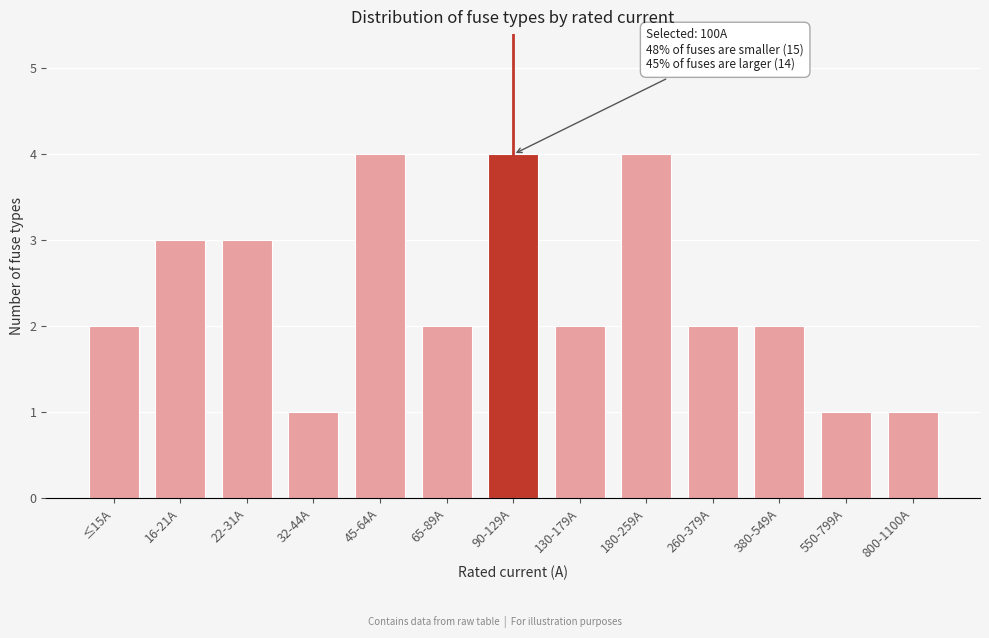

Reading left to right, list all the values displayed in this chart.

2	3	3	1	4	2	4	2	4	2	2	1	1